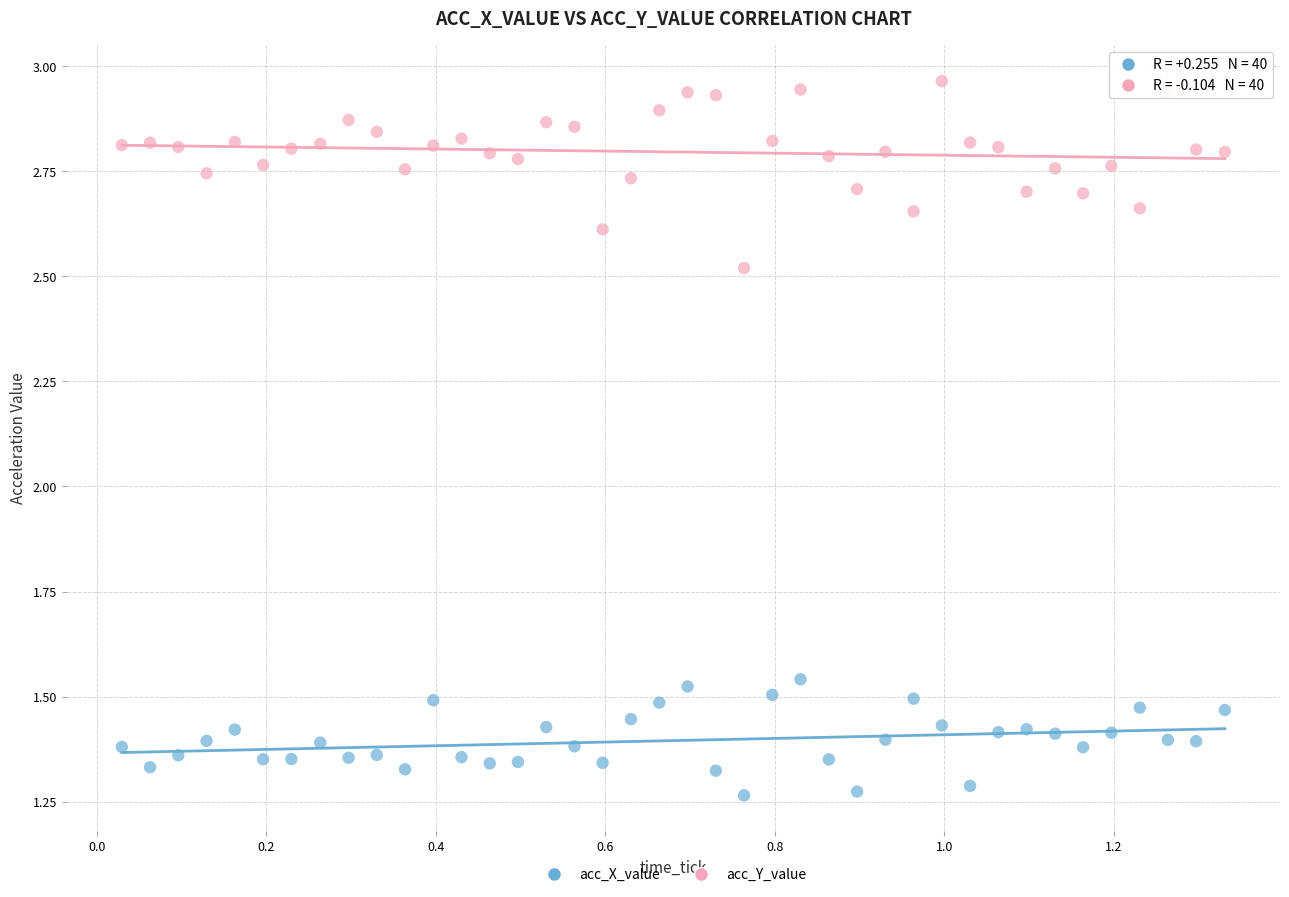

Which series reaches the minimum Y coordinate?

acc_X_value